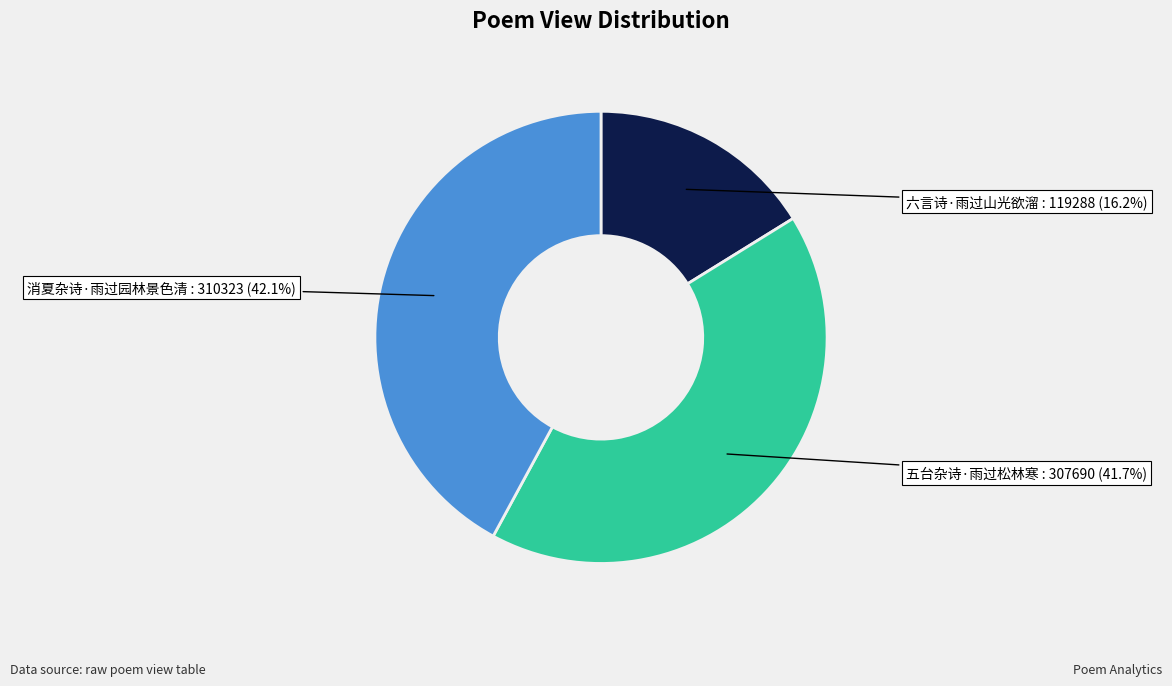

Does 消夏杂诗·雨过园林景色清 represent more than half of the total?

No